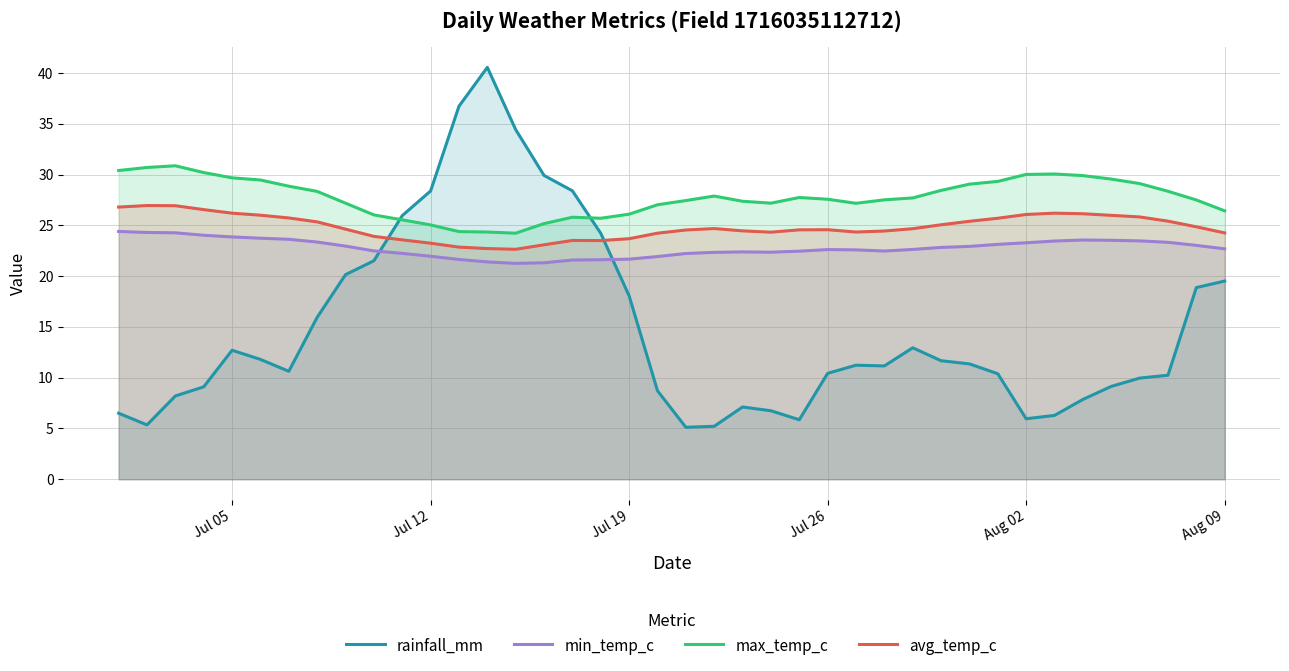

The max_temp_c series shows 7.8 at Aug 09. True or false?

False